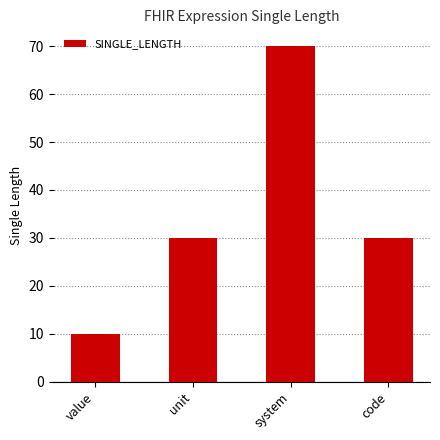

Are the bars horizontal?

No